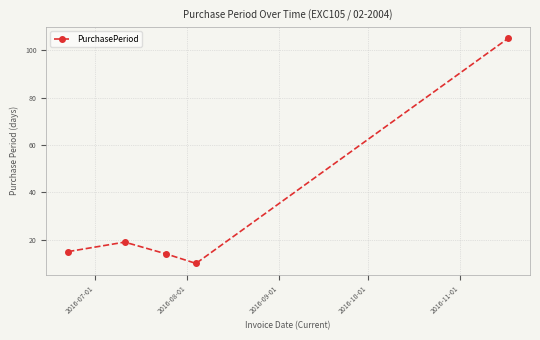

What is the value of the 5th point from the left?

105